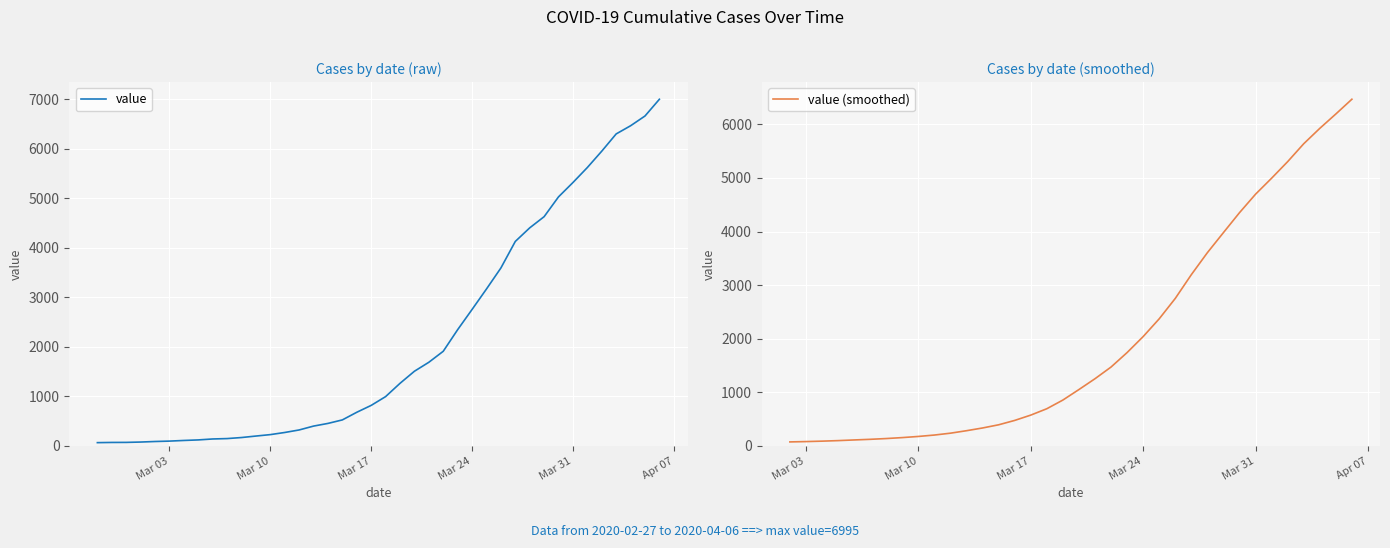

The chart shows a value of 8180 at 2020-03-29. True or false?

False